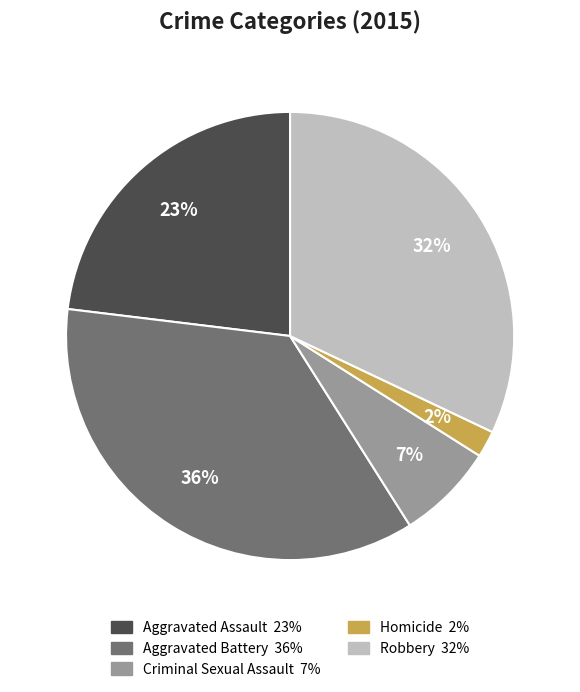

Is it true that Homicide is 8% of the pie?

False